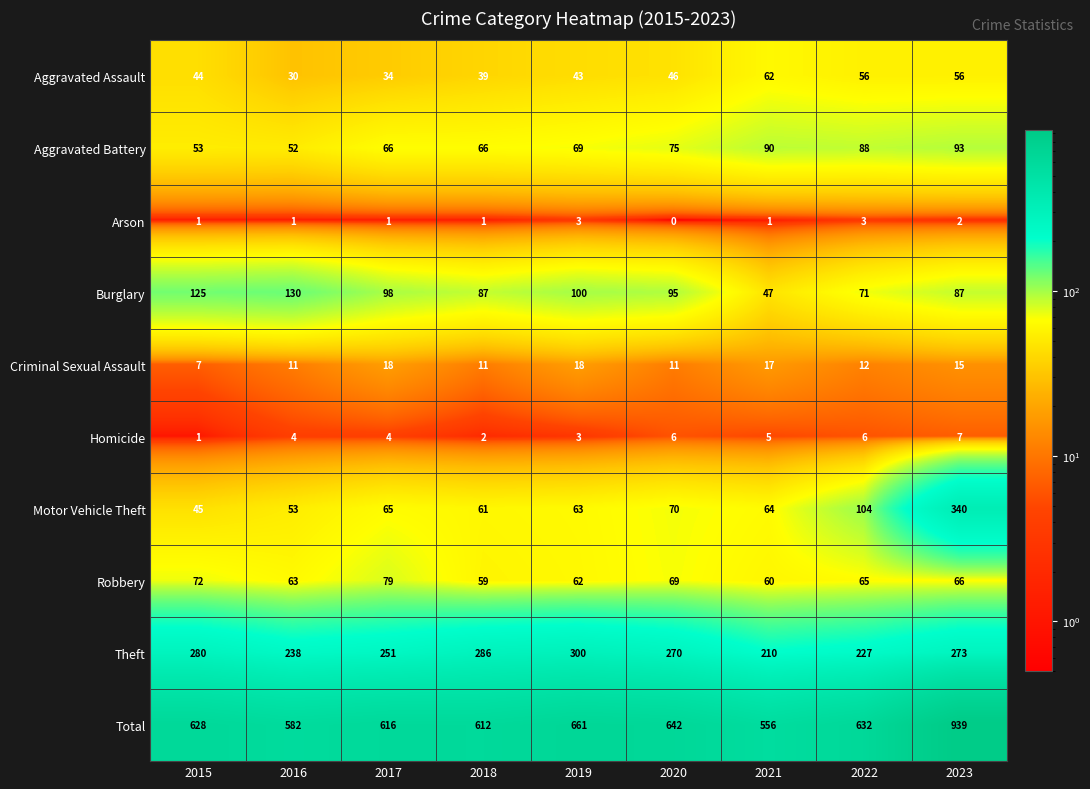

What is the total value across all series at 2016?

1164